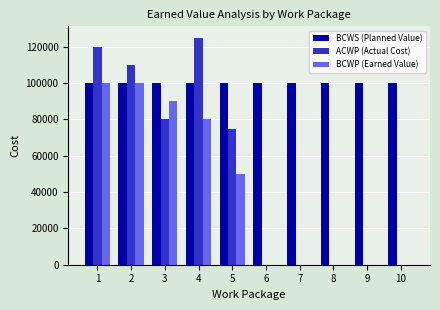

Between 4 and 7, which series saw the biggest shift?

ACWP (Actual Cost)